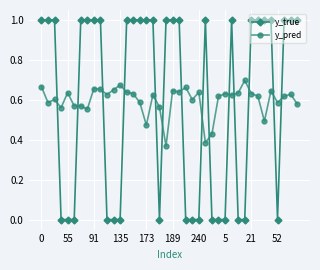

How many distinct data groups are displayed?

2